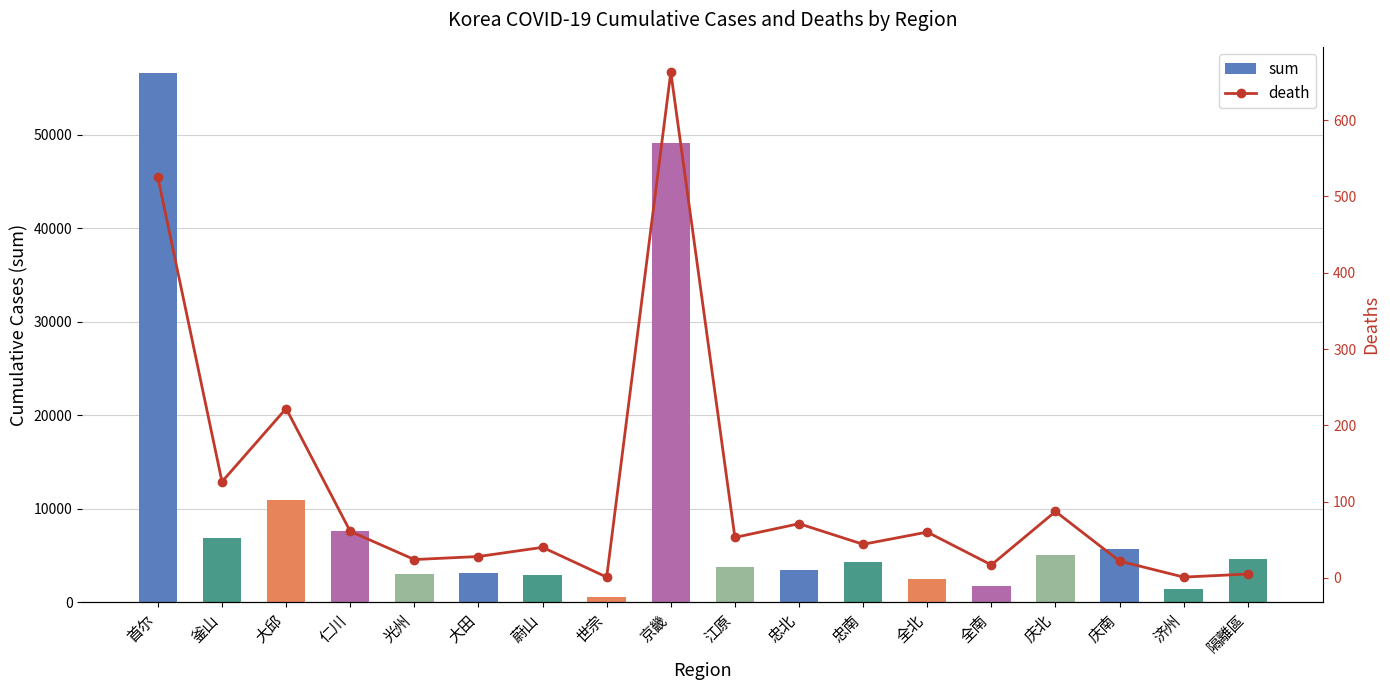

What is the total value across all series at 蔚山?

3018